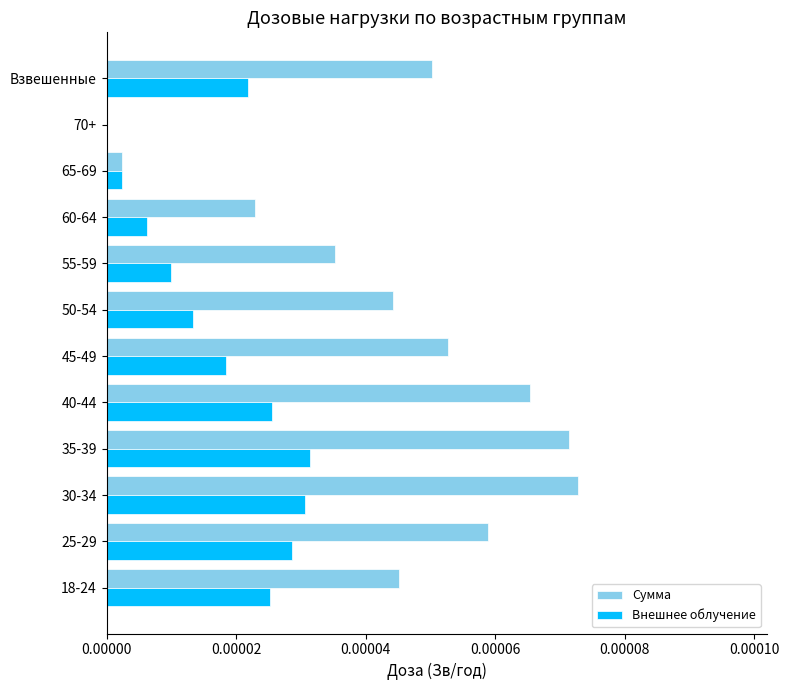

The Внешнее облучение series shows 0.0 at 65-69. True or false?

True